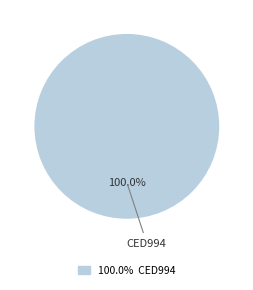

Rank the categories by value from lowest to highest.

100.0% CED994